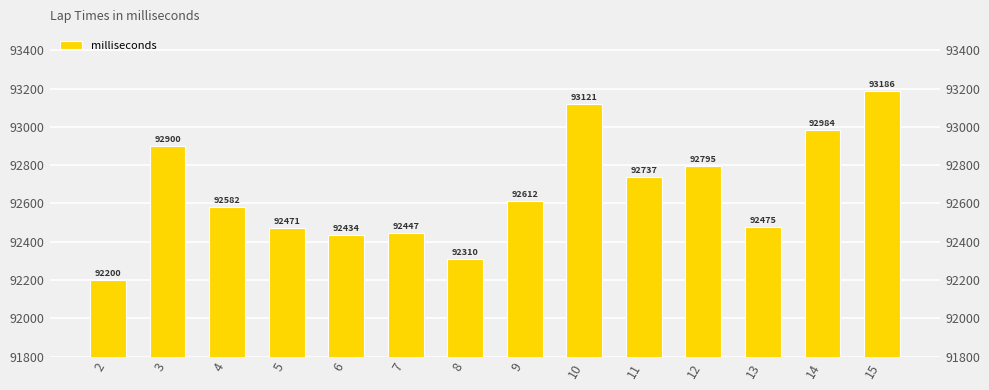

True or false: the data shows 92447 at 7.

True